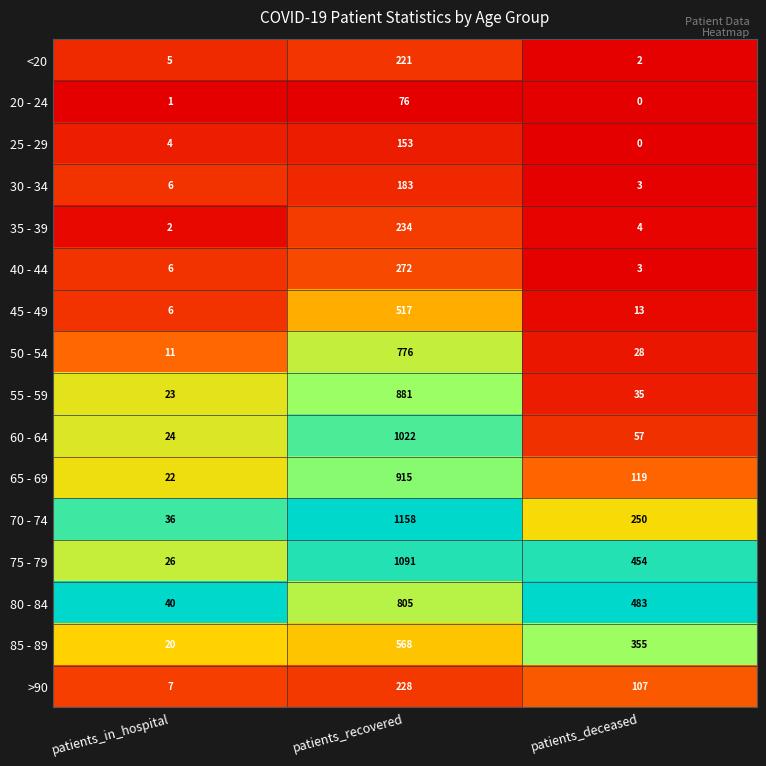

What is the maximum value shown in the chart?

1158